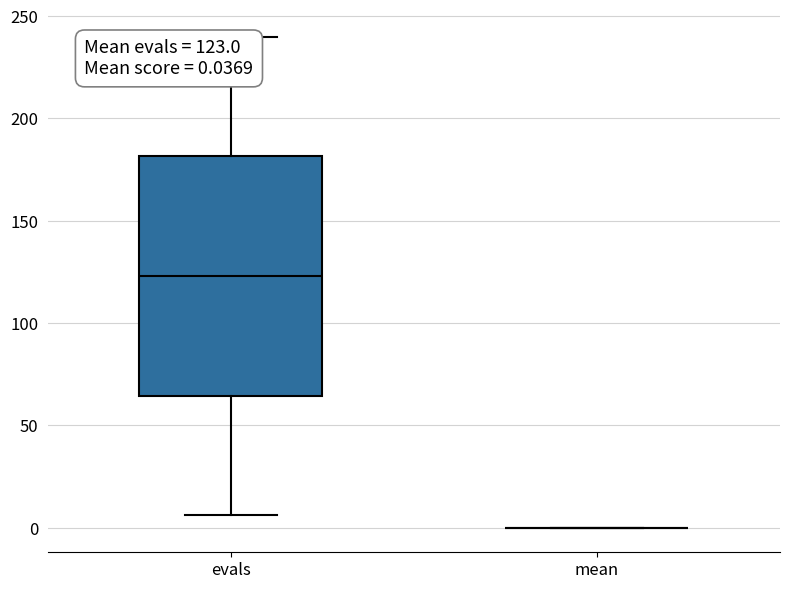

Comparing the boxes themselves (not the whiskers), which one is the tallest?

evals